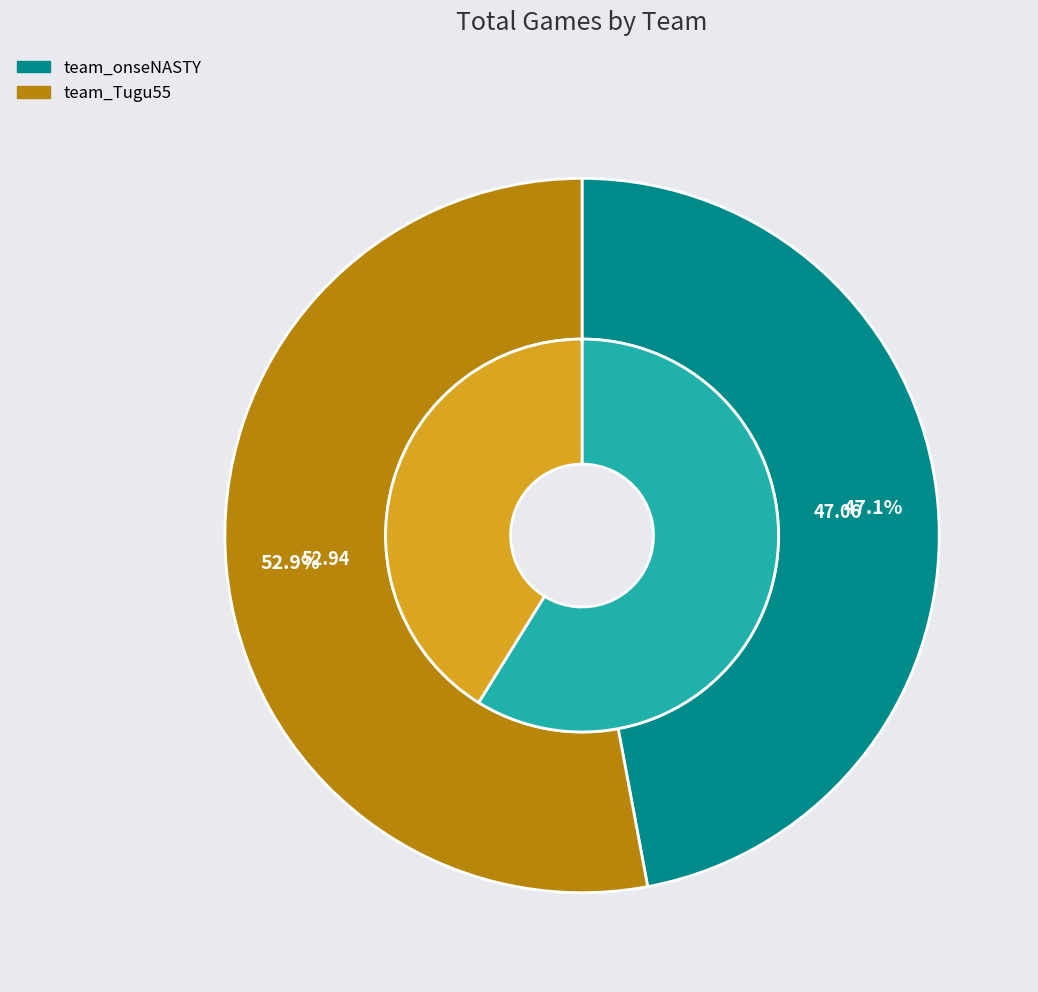

What is the majority slice?

team_Tugu55